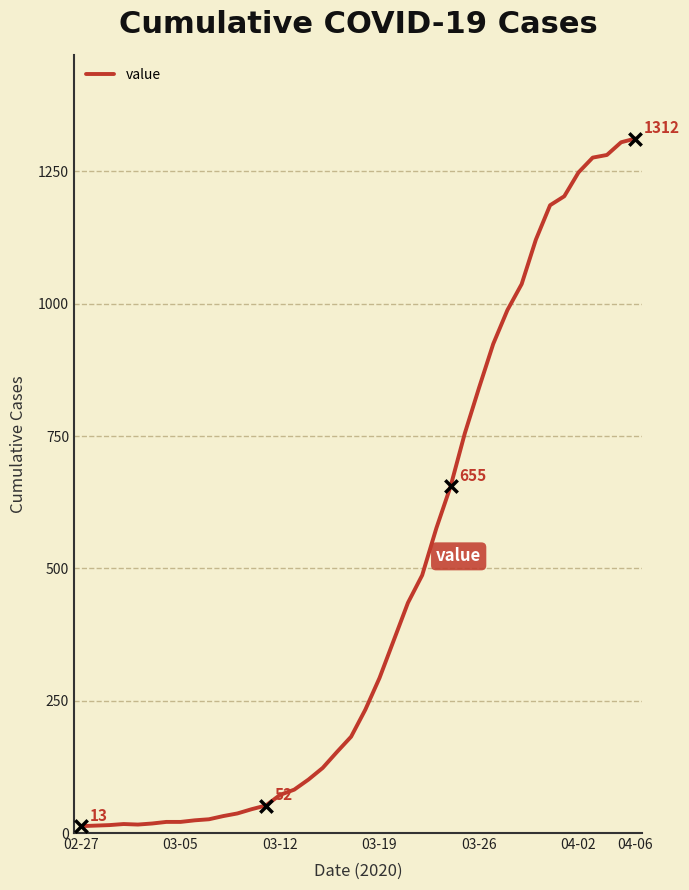

What is the greatest value displayed?

1312